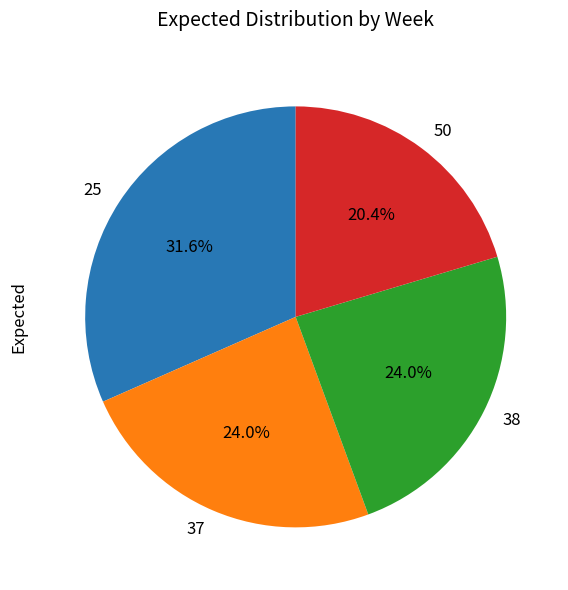

Is there a majority slice in this chart?

No